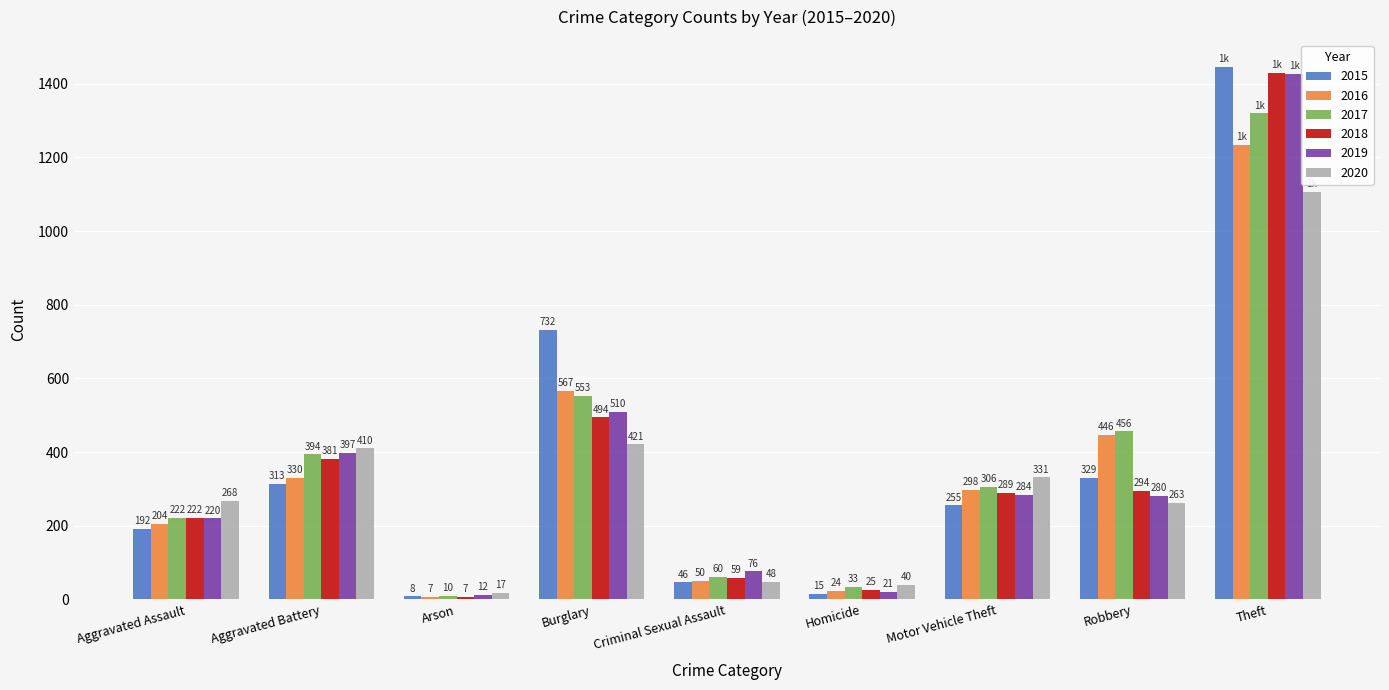

Does the chart contain any negative values?

No